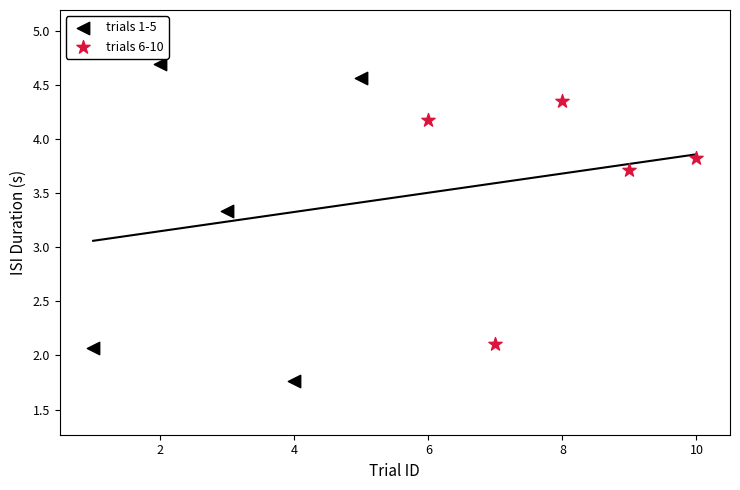

Which series reaches the maximum Y coordinate?

trials 1-5